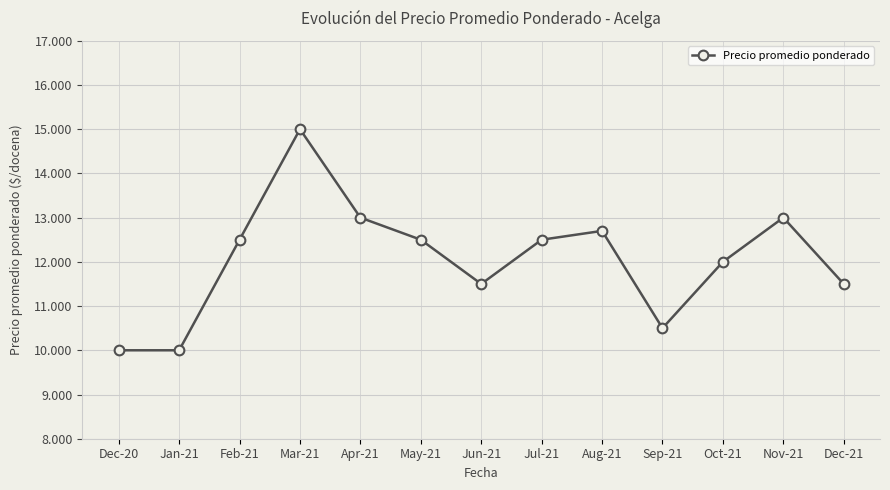

What is the ratio of the value at Aug-21 to the value at Nov-21?

1.0